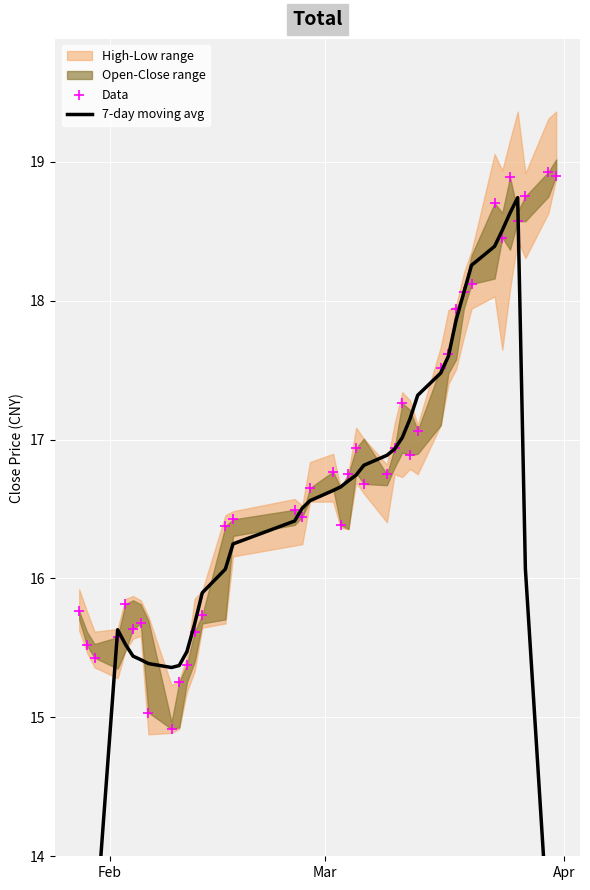

Which series has the largest Y range (max minus min)?

7-day moving avg